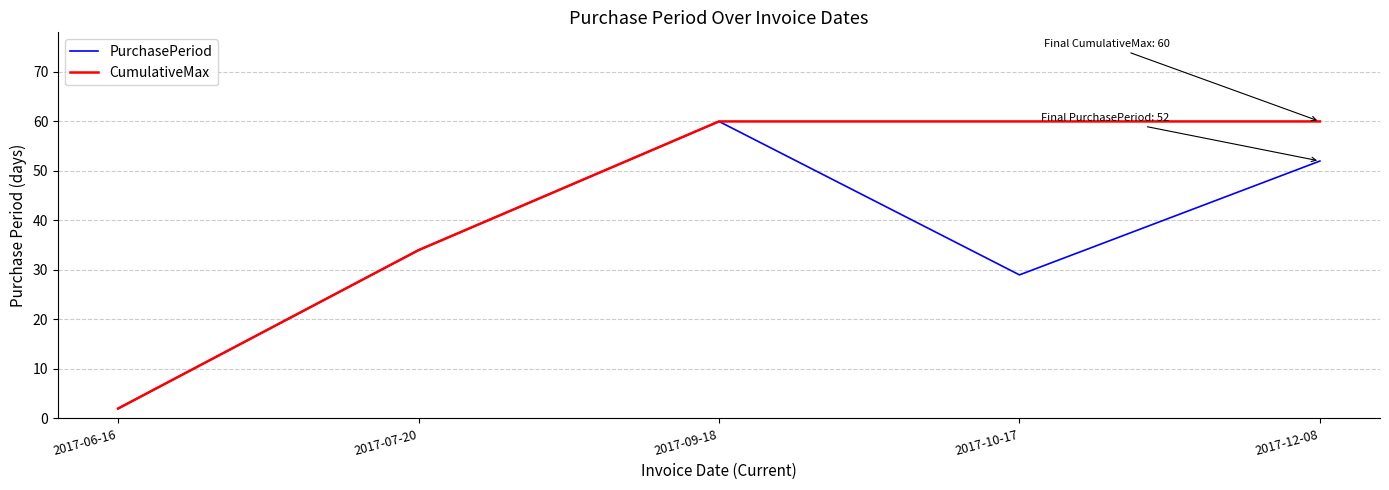

Reading left to right, list all the values displayed in this chart.

PurchasePeriod: 2017-06-16=2	2017-07-20=34	2017-09-18=60	2017-10-17=29	2017-12-08=52
CumulativeMax: 2017-06-16=2	2017-07-20=34	2017-09-18=60	2017-10-17=60	2017-12-08=60